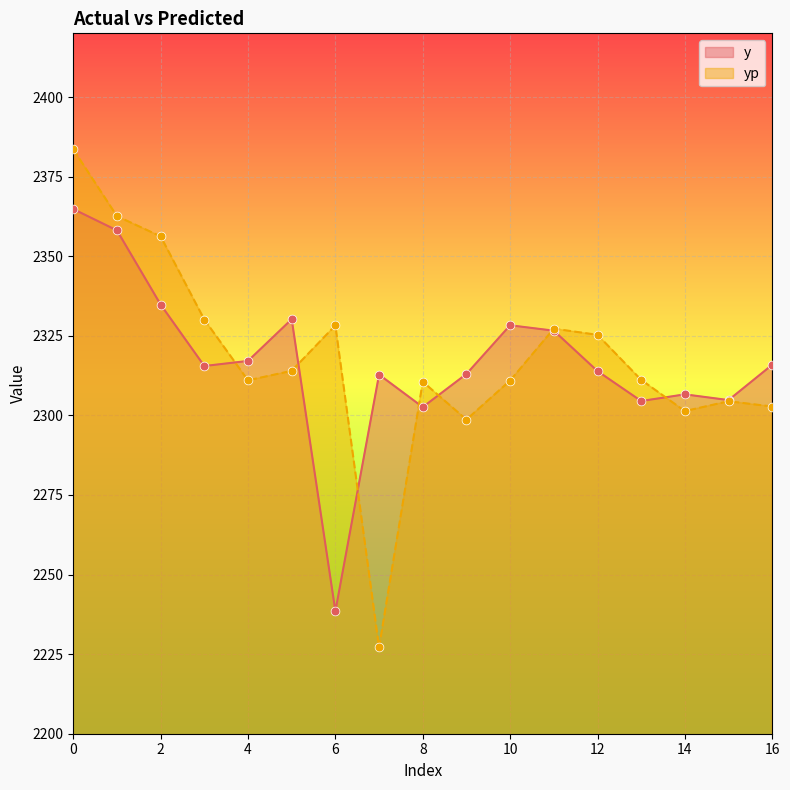

Which series reaches the minimum Y coordinate?

yp